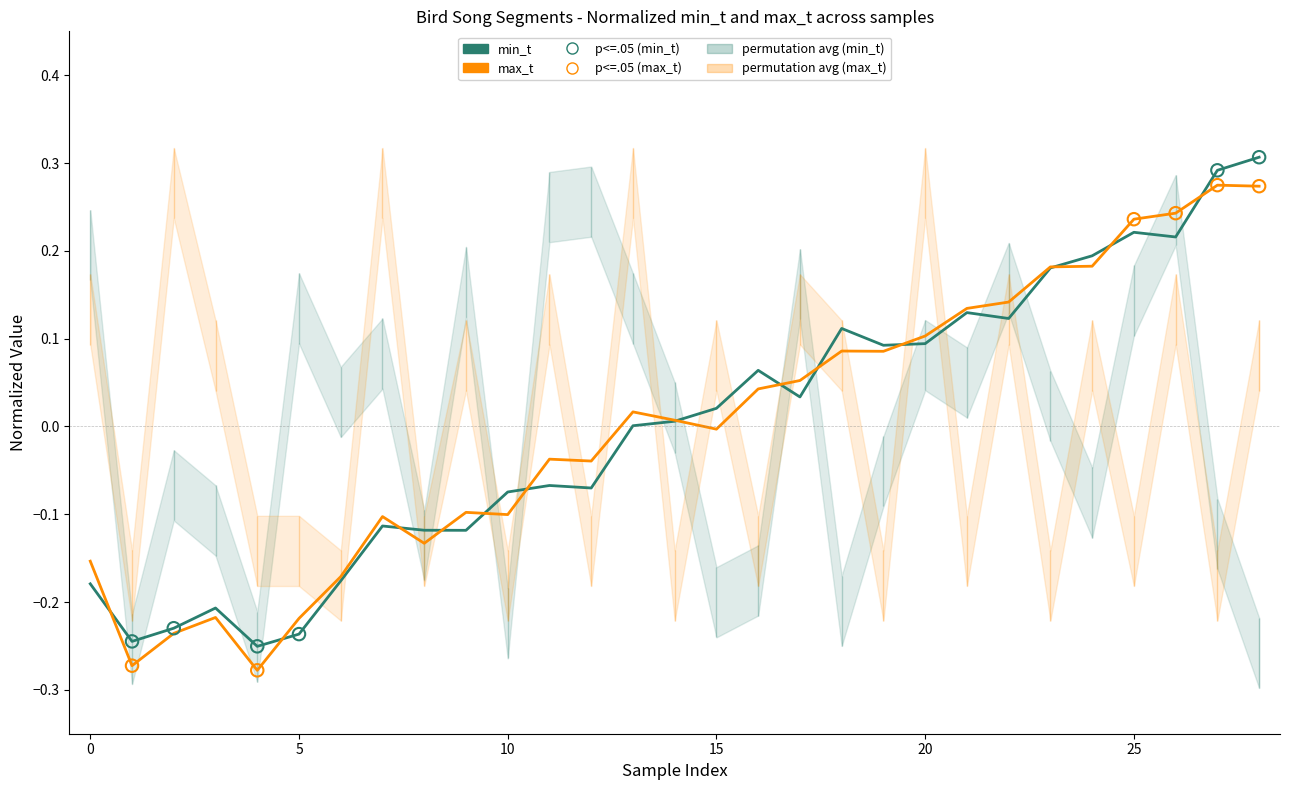

Which series has the largest Y range (max minus min)?

min_t